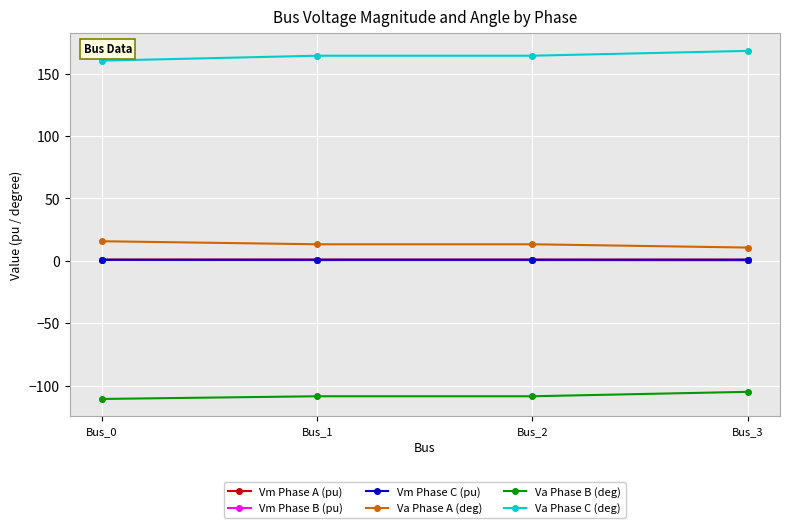

The value of Va Phase A (deg) at Bus_1 is 13.2. True or false?

True